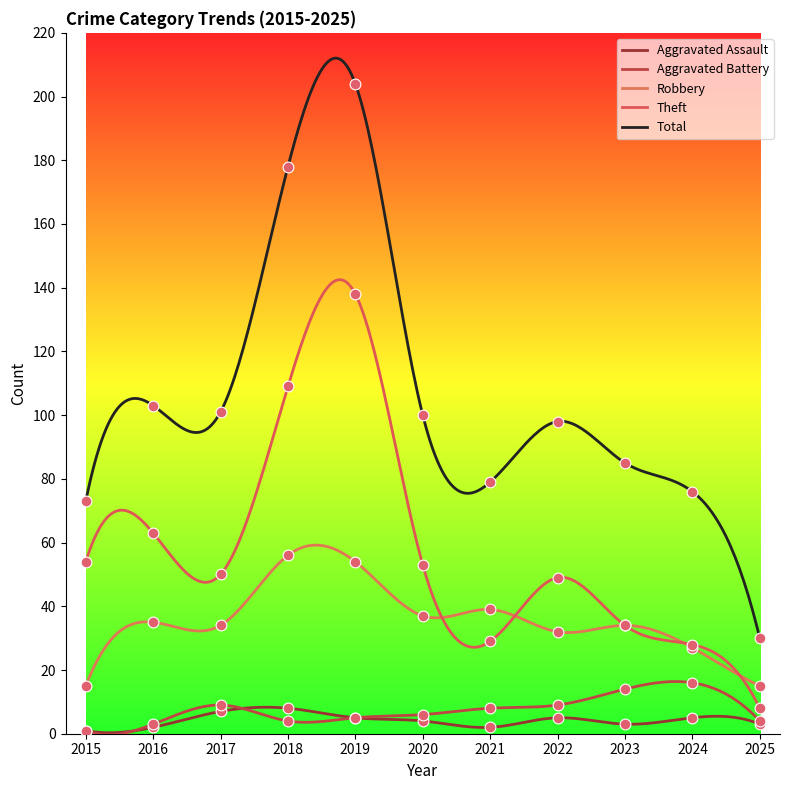

Which series reaches the minimum Y coordinate?

Aggravated Assault